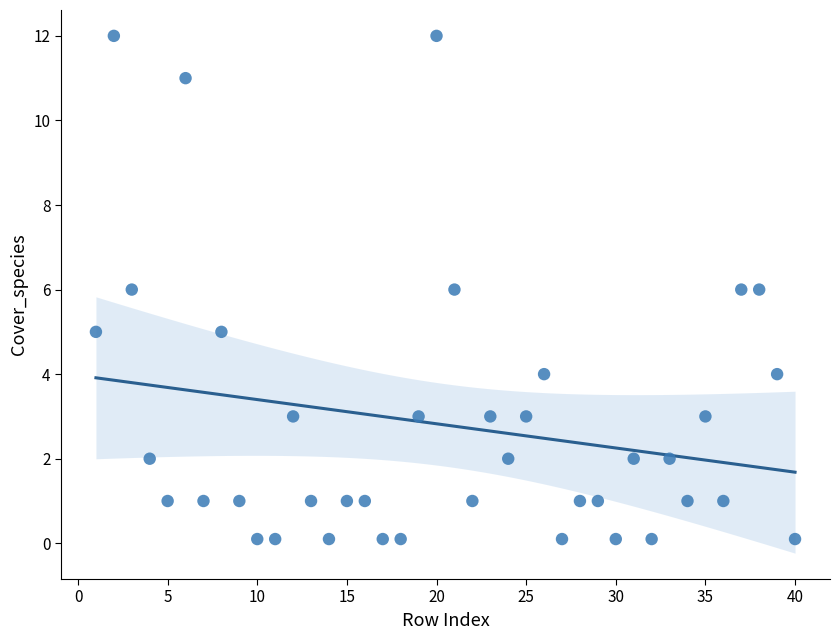

What is the range of Y values (max minus min)?

11.9